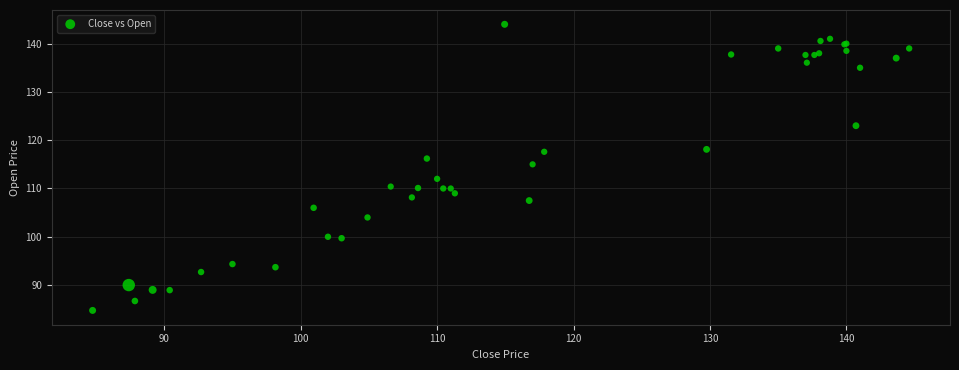

What Y value in the scatter plot is closest to 114?

115.0